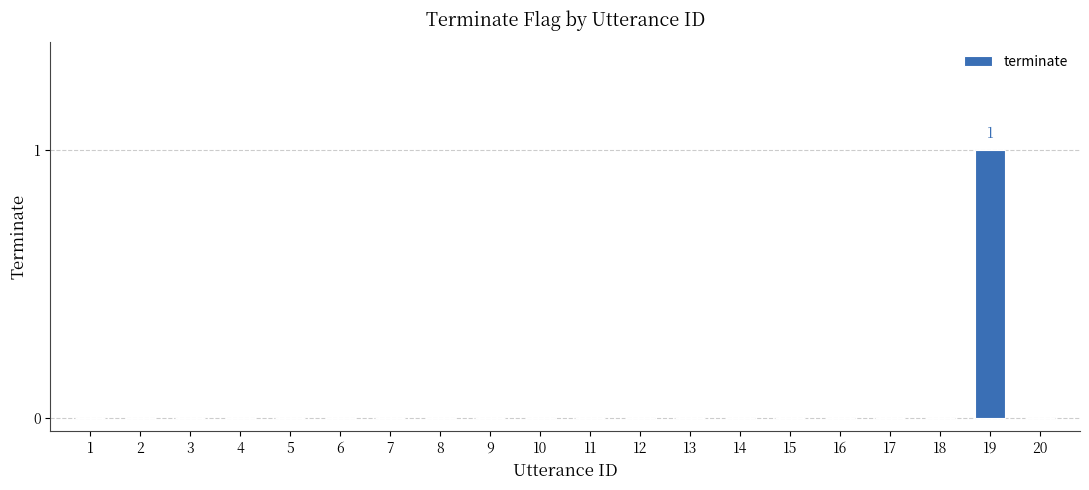

The value at 18 is -1. True or false?

False